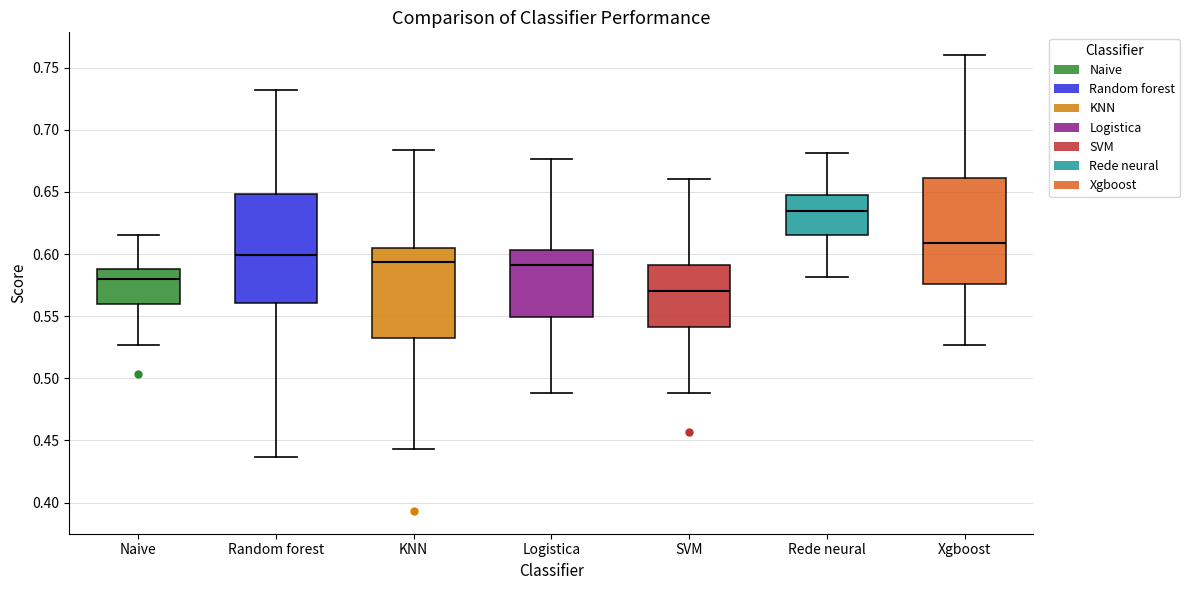

Reading left to right, transcribe this box plot: for each box, give where its median line is, the range the box spans, and where its two whiskers end, as read against the y-axis. The values are not printed on the chart, so give them approximately, as read against the axis.

Naive: median 0.580, box 0.560 to 0.590, whiskers 0.525 to 0.615
Random forest: median 0.600, box 0.560 to 0.650, whiskers 0.435 to 0.730
KNN: median 0.595, box 0.530 to 0.605, whiskers 0.445 to 0.685
Logistica: median 0.590, box 0.550 to 0.605, whiskers 0.490 to 0.675
SVM: median 0.570, box 0.540 to 0.590, whiskers 0.490 to 0.660
Rede neural: median 0.635, box 0.615 to 0.645, whiskers 0.580 to 0.680
Xgboost: median 0.610, box 0.575 to 0.660, whiskers 0.525 to 0.760